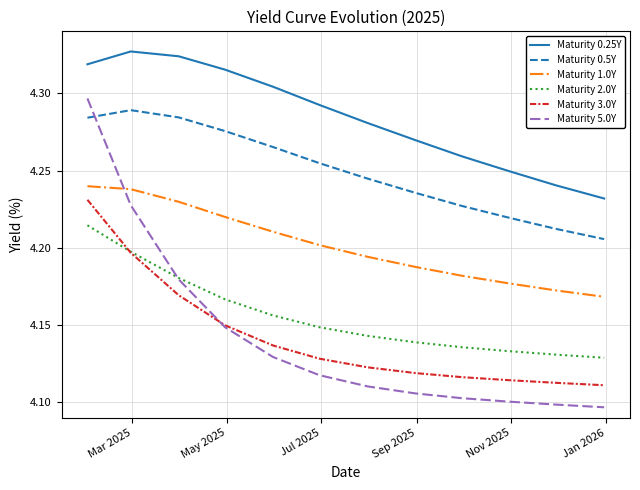

Which series has the largest total across all categories?

Maturity 0.25Y